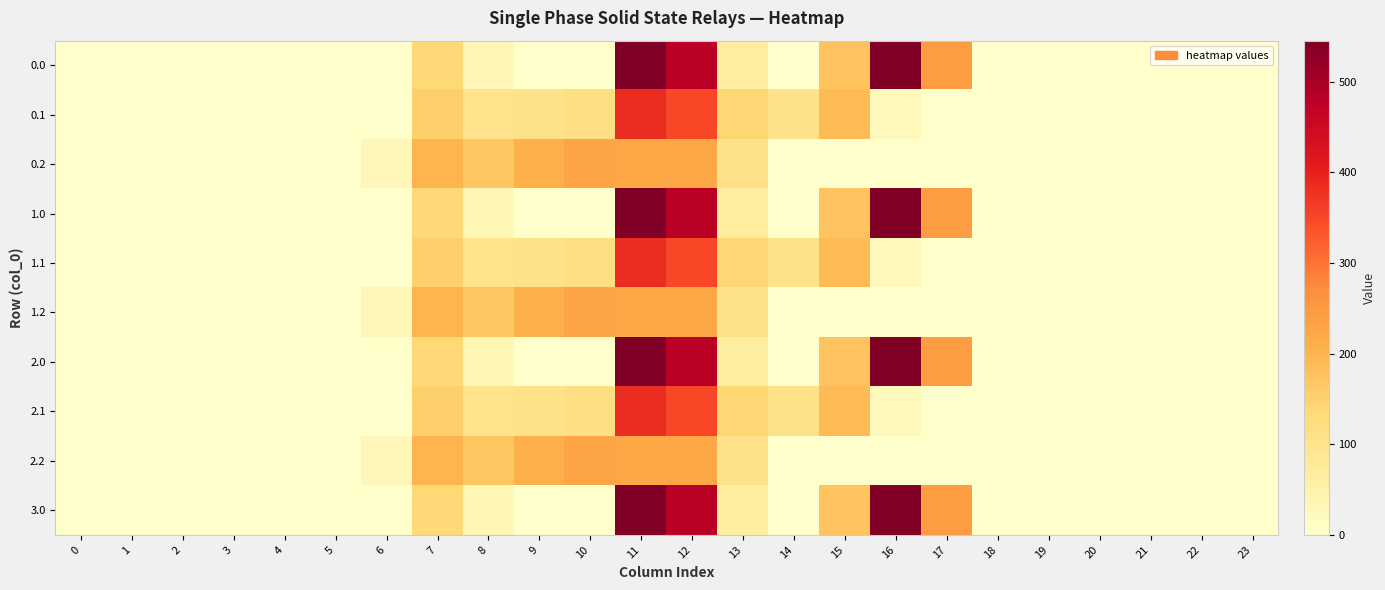

List the series in order of their peak value, lowest first.

0.2, 1.2, 2.2, 0.1, 1.1, 2.1, 0.0, 1.0, 2.0, 3.0